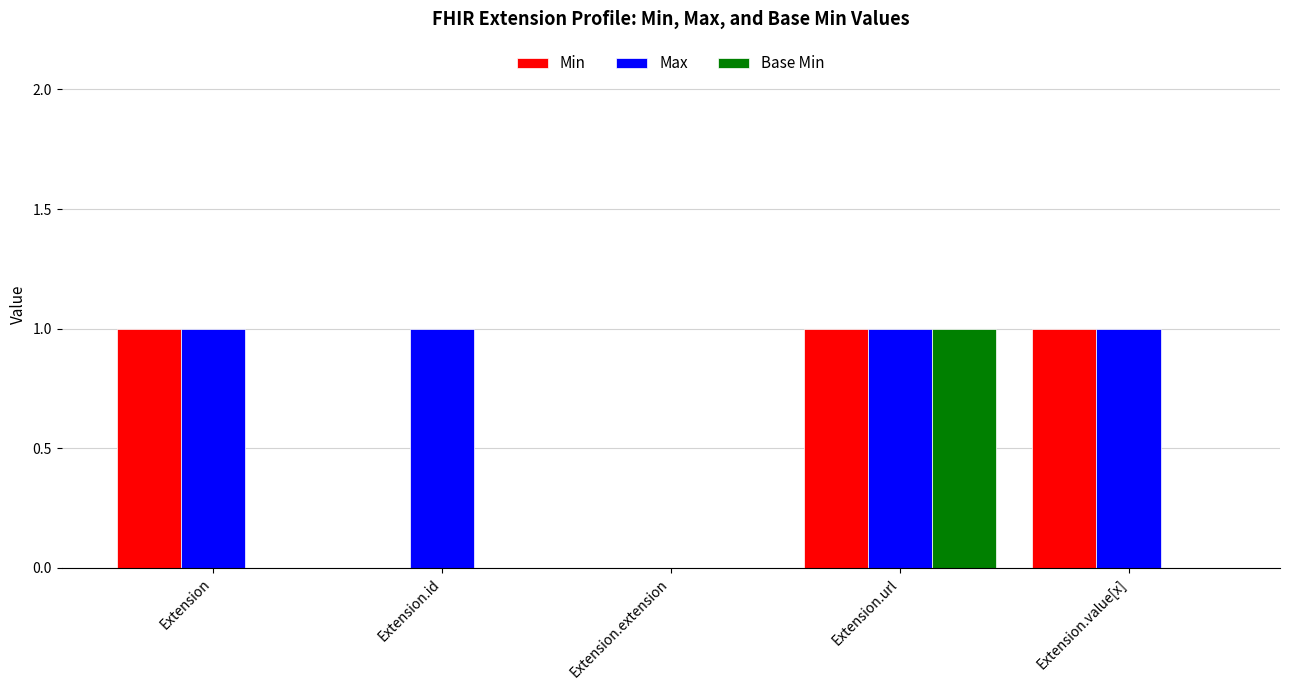

At which label does Base Min reach its peak?

Extension.url